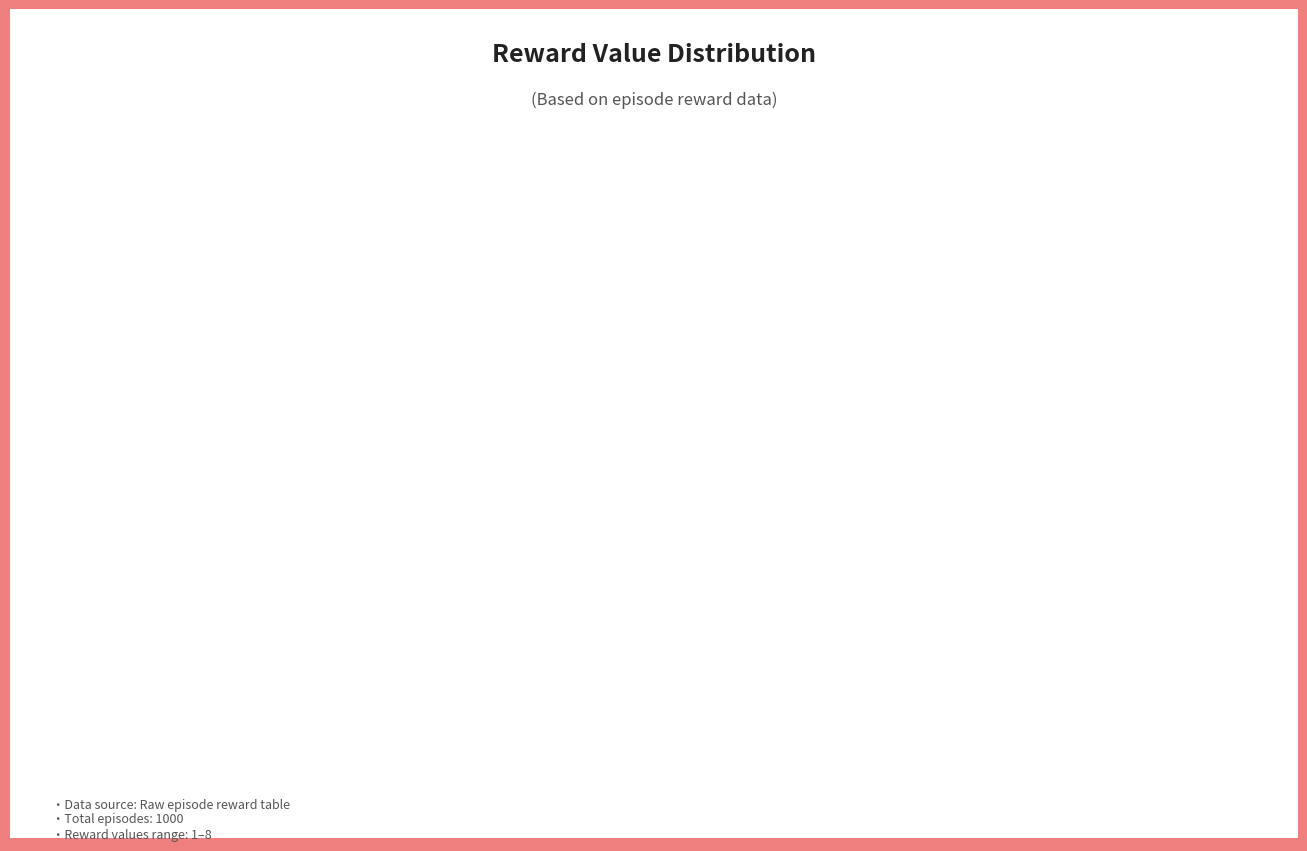

How many slices are in this pie chart?

8